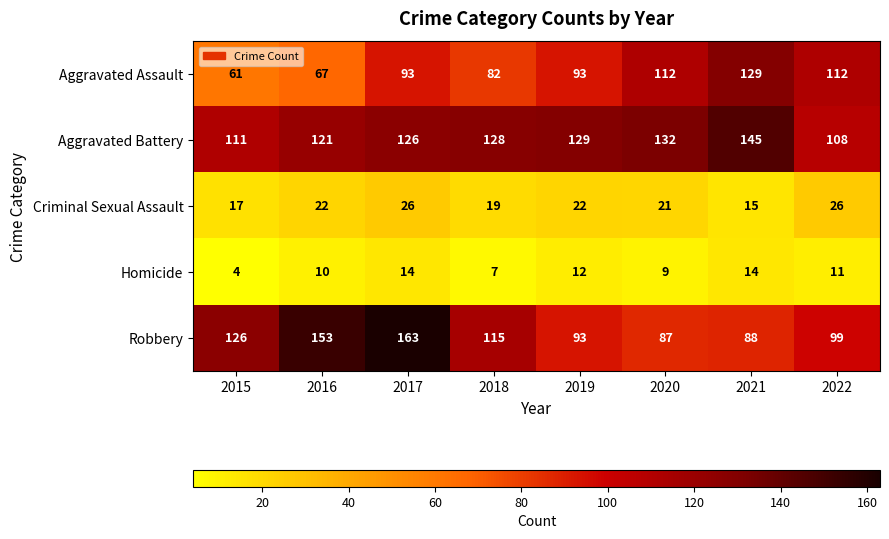

Rank the series at 2015 from lowest to highest value.

Homicide, Criminal Sexual Assault, Aggravated Assault, Aggravated Battery, Robbery